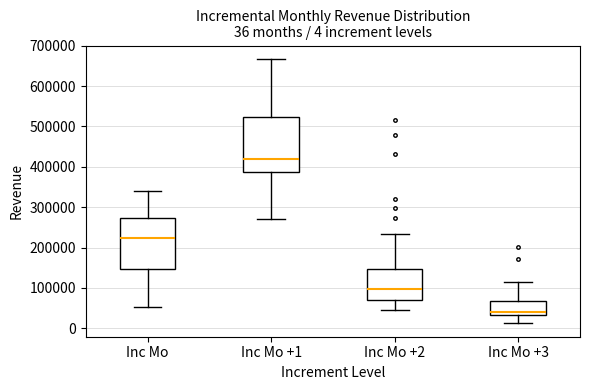

Which box is the tallest, from its lower edge to its upper edge?

Inc Mo +1